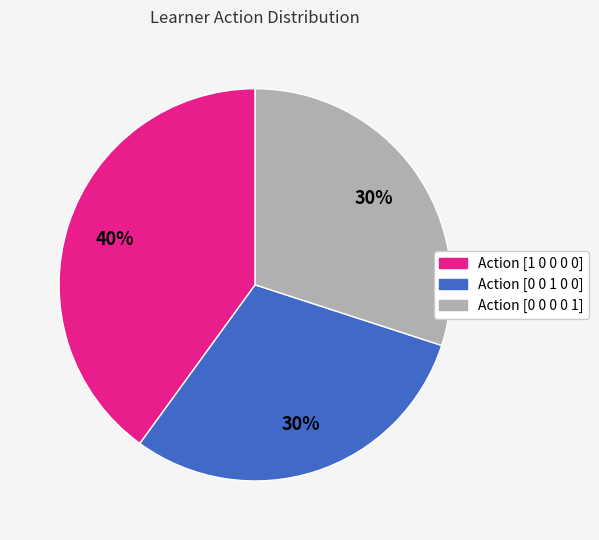

How many segments does this pie chart have?

3